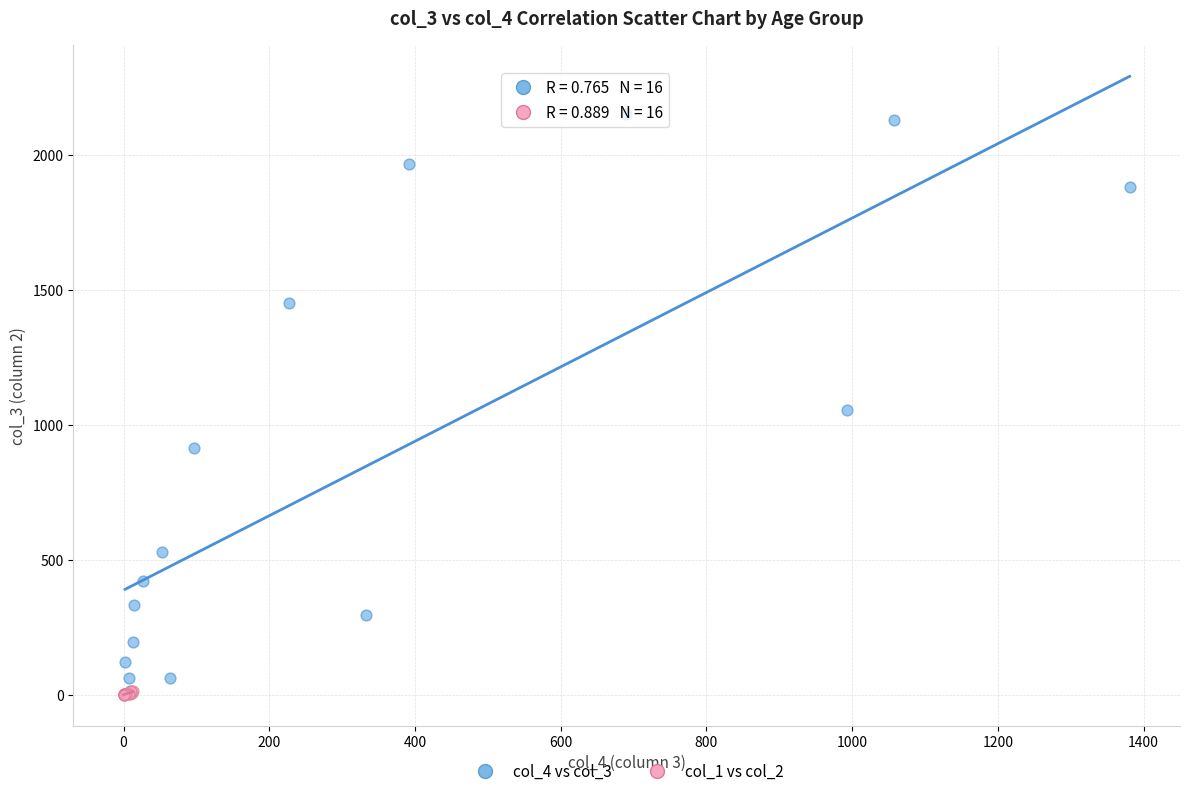

Which series contains the highest Y value?

col_4 vs col_3